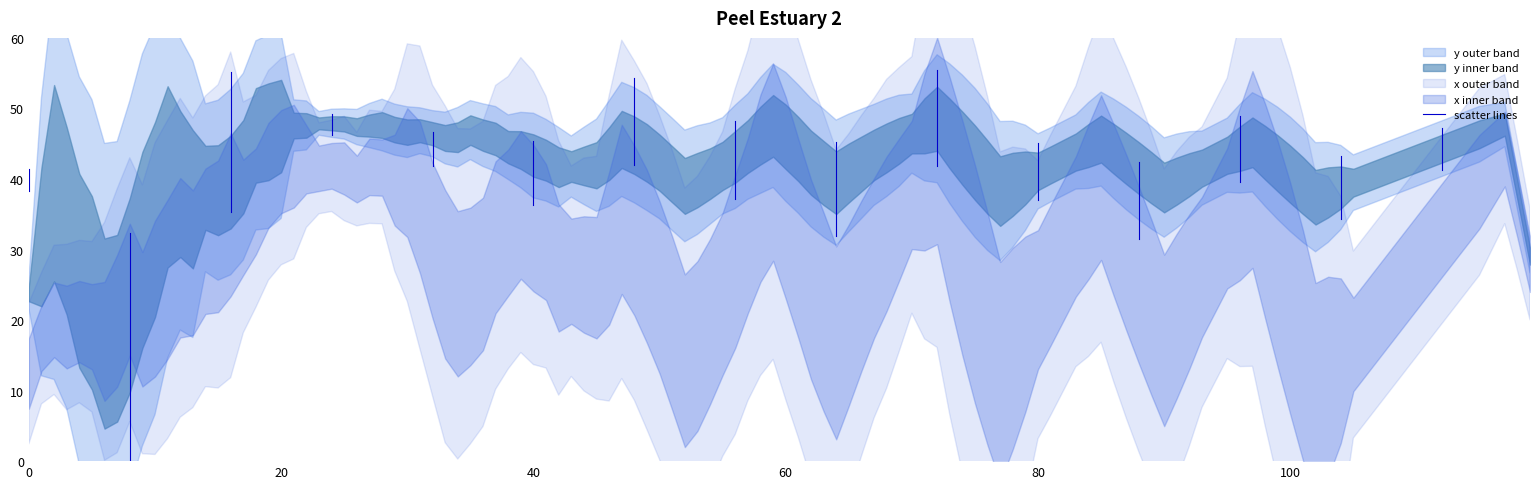

What is the difference between the values at 0 and 20?

3.1